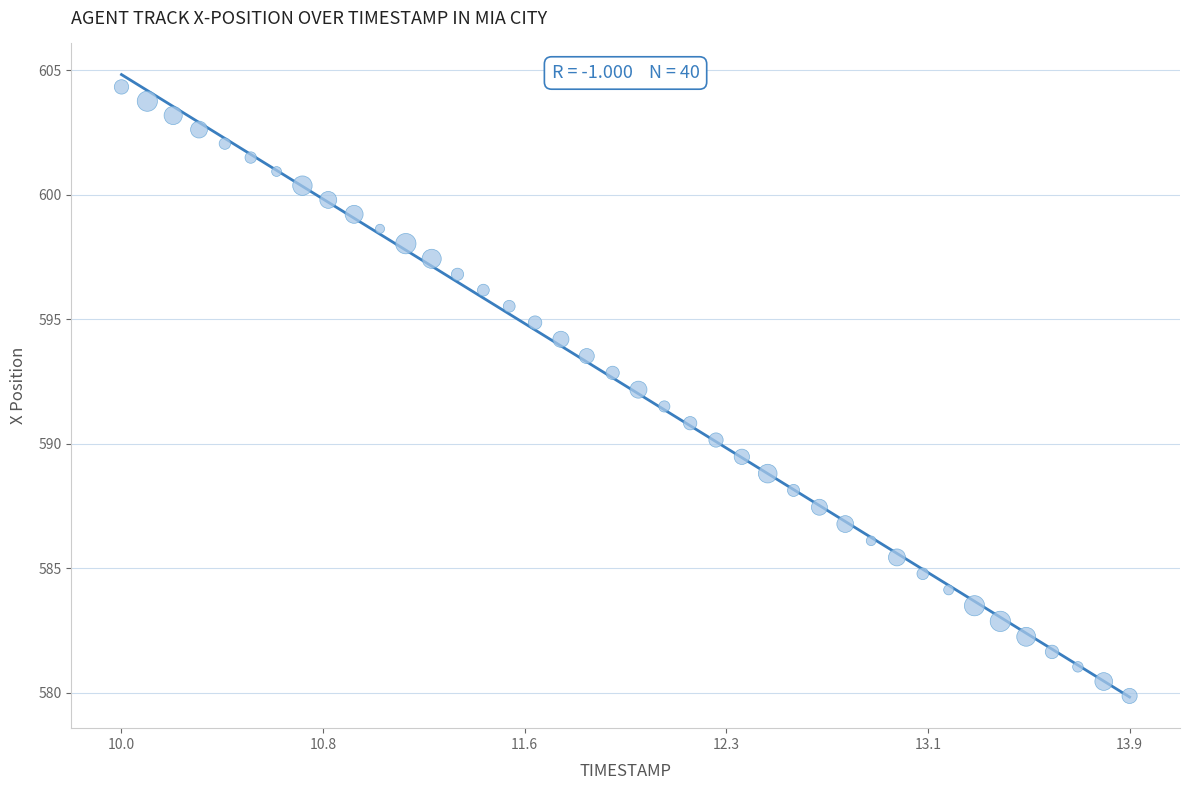

What is the range of Y values (max minus min)?

24.5